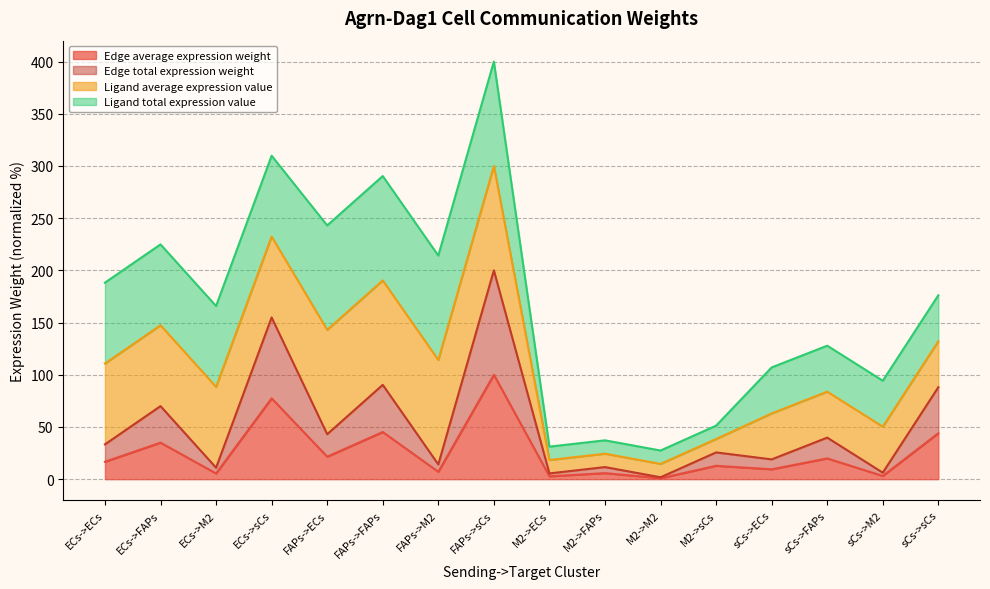

True or false: Edge total expression weight and Edge average expression weight intersect in this chart.

False